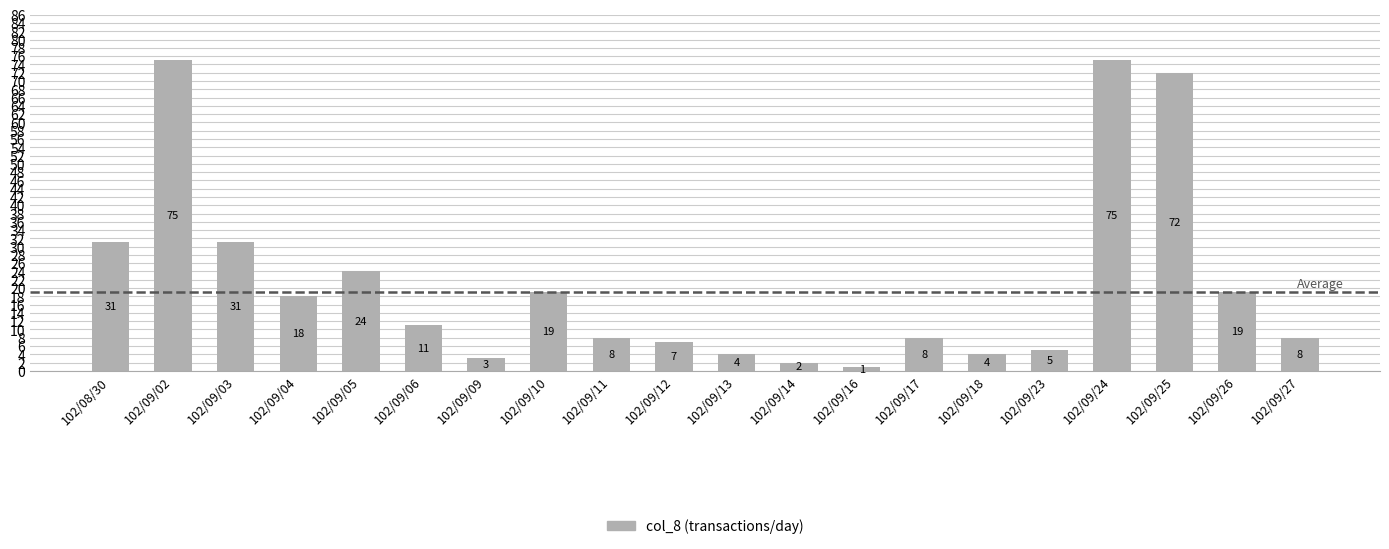

Is it true that the value at 102/09/12 is 3?

False